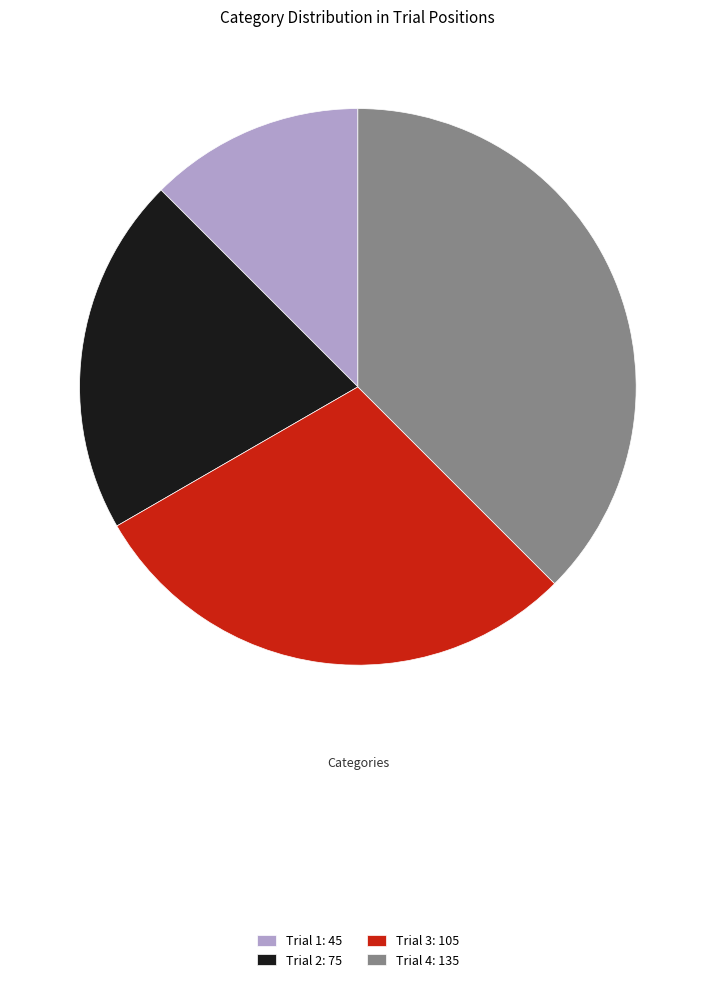

Is there a majority slice in this chart?

No